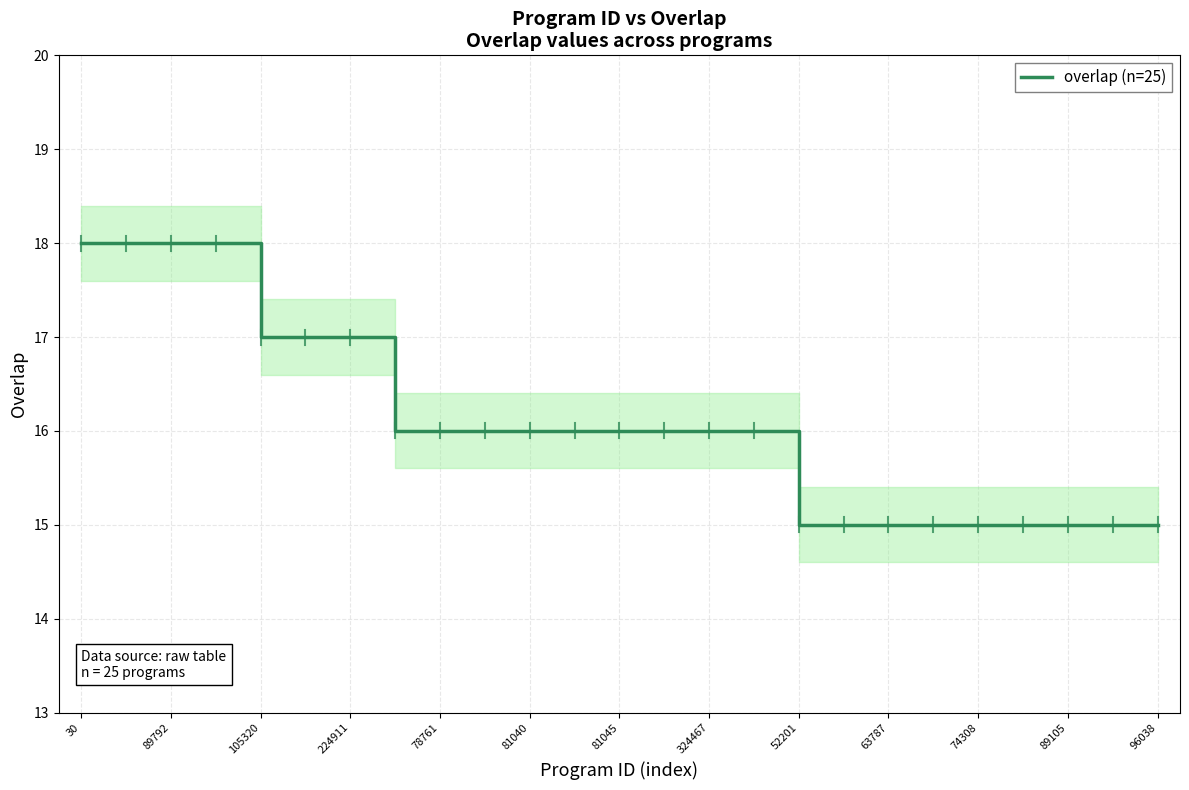

Read the value at 17.

15